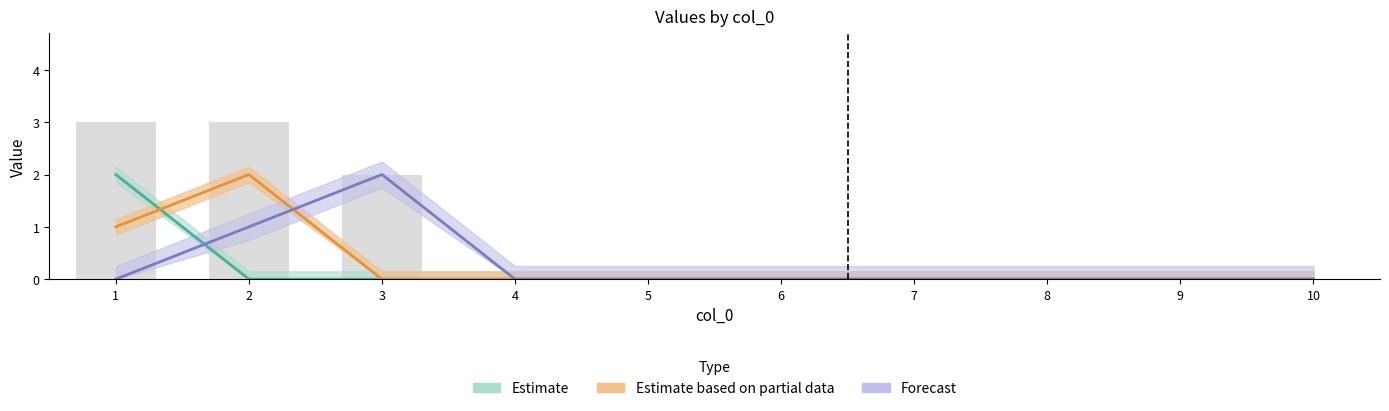

What is the difference between the Forecast values at 2 and 6?

1